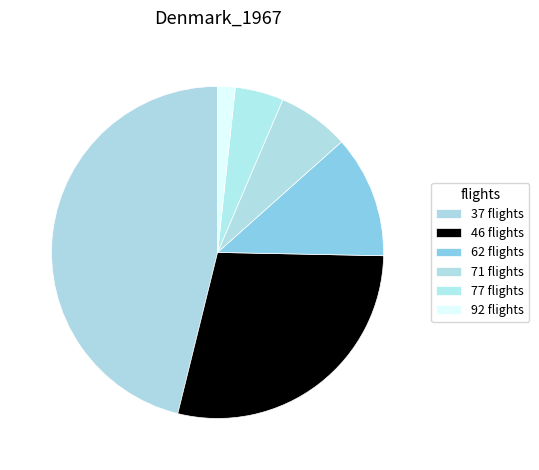

What is the ratio of the value at 46 flights to the value at 62 flights?

2.4